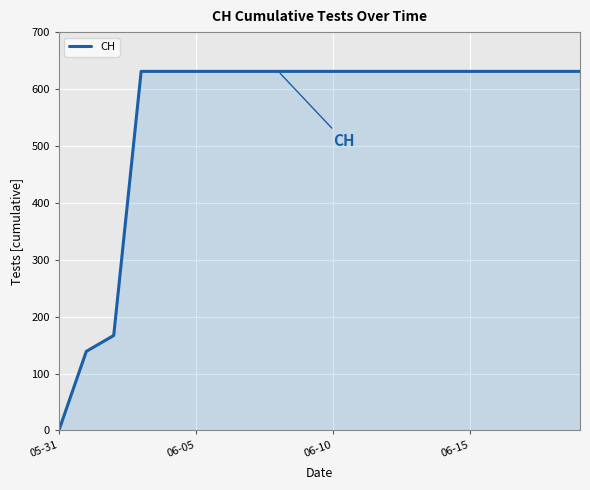

What is the greatest value displayed?

631